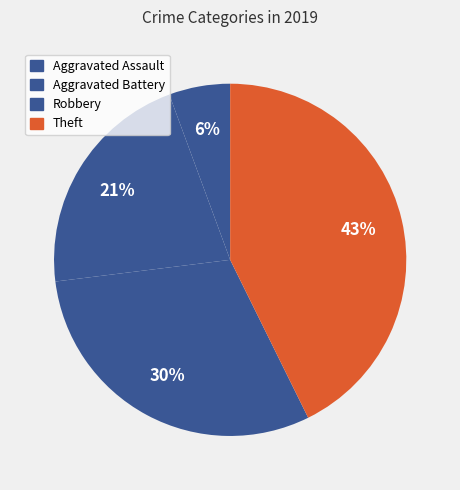

Count the number of slices in the pie.

4